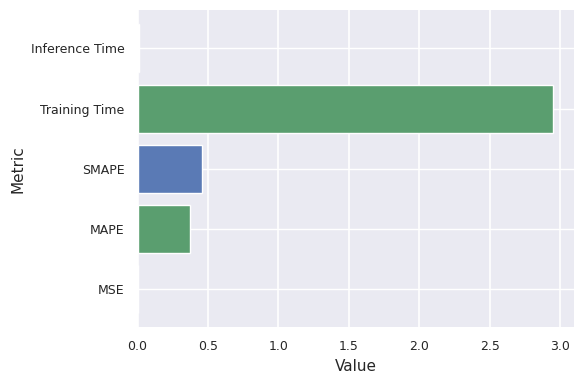

At which label is the value closest to 1?

SMAPE